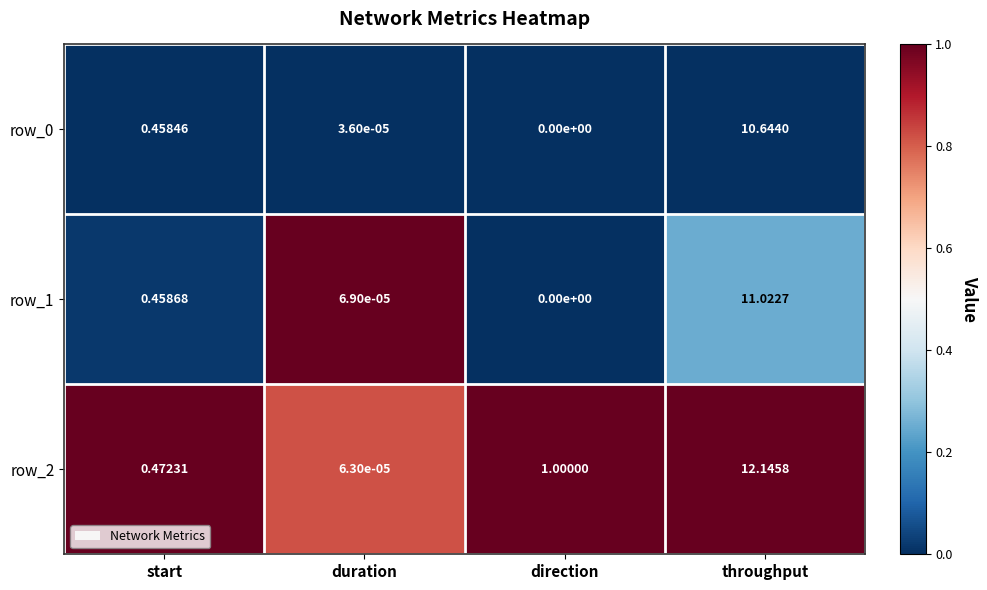

How many data points does each series have?

4